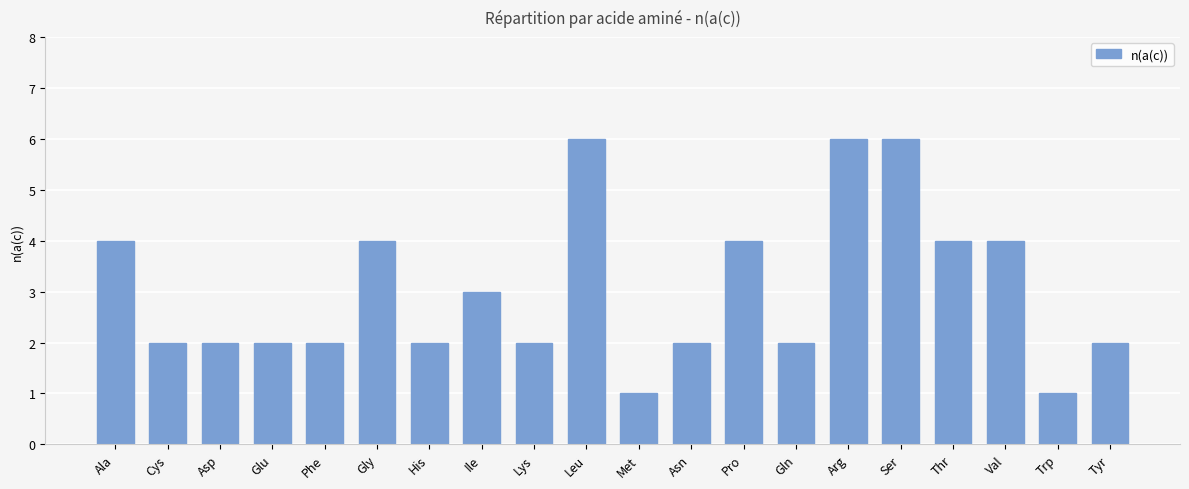

What is the smallest value displayed?

1